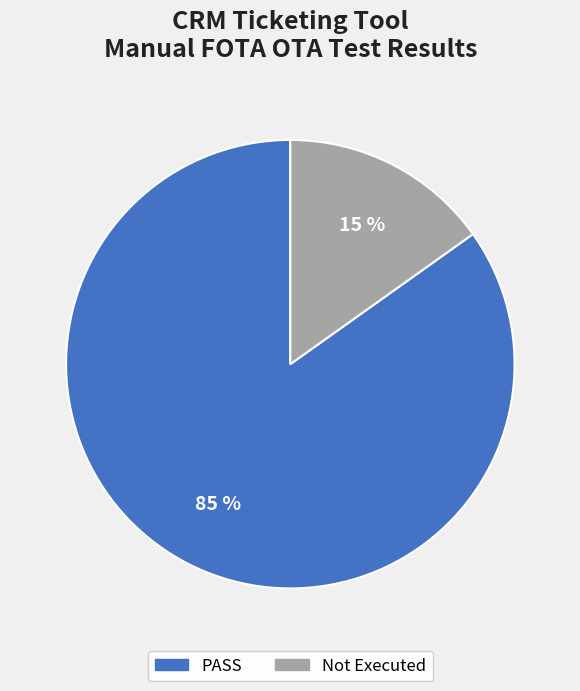

Is there any slice that represents more than half of the pie?

Yes